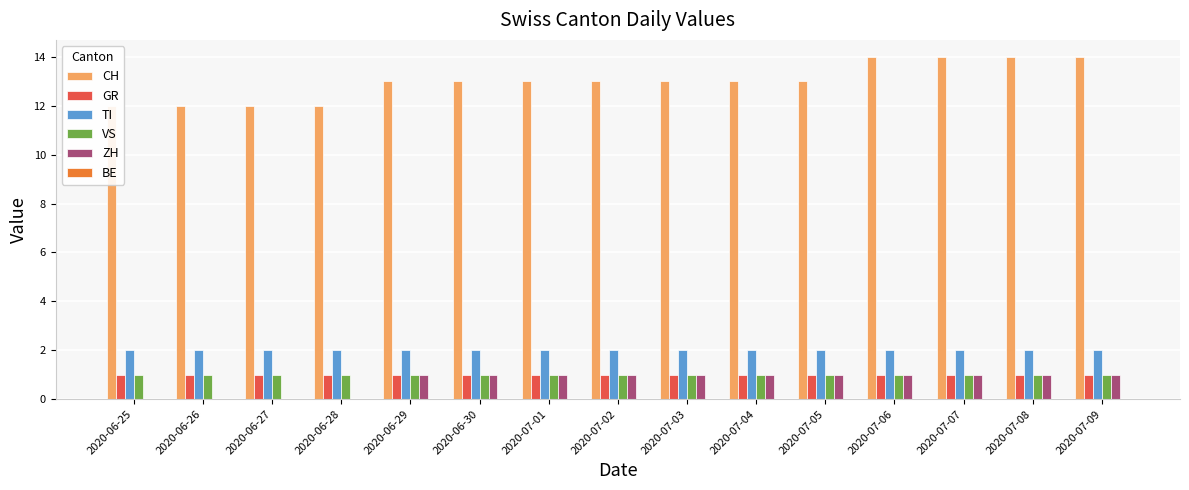

What is the value of the GR bar at the 6th from the left?

1